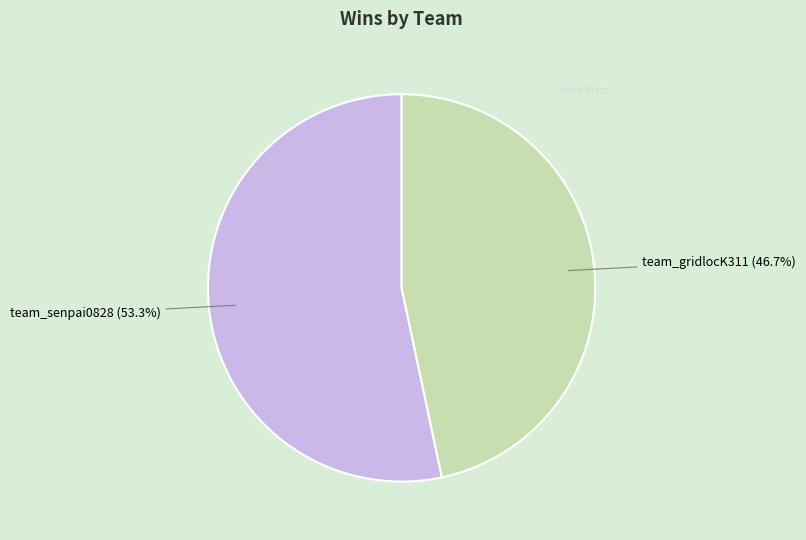

Does any single category account for the majority?

Yes